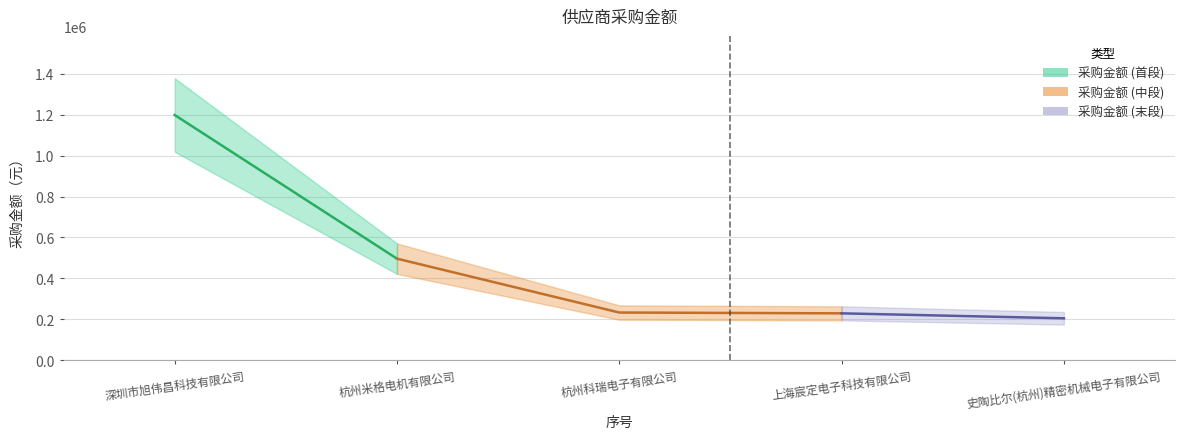

Where does the data first go above 233285?

1